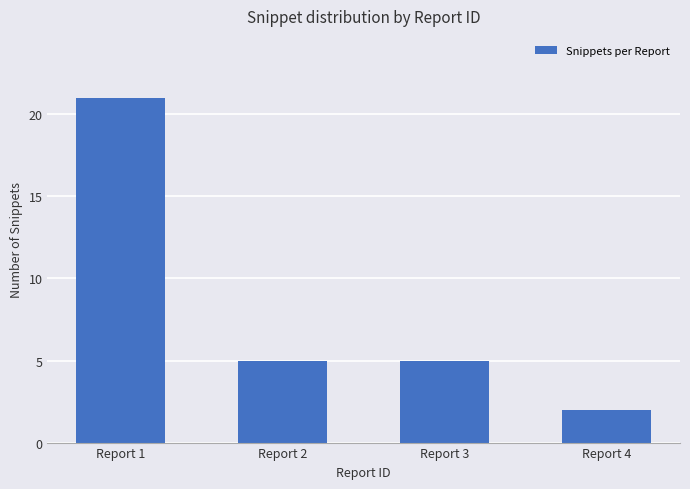

Reading left to right, transcribe all the data shown in this chart.

21	5	5	2